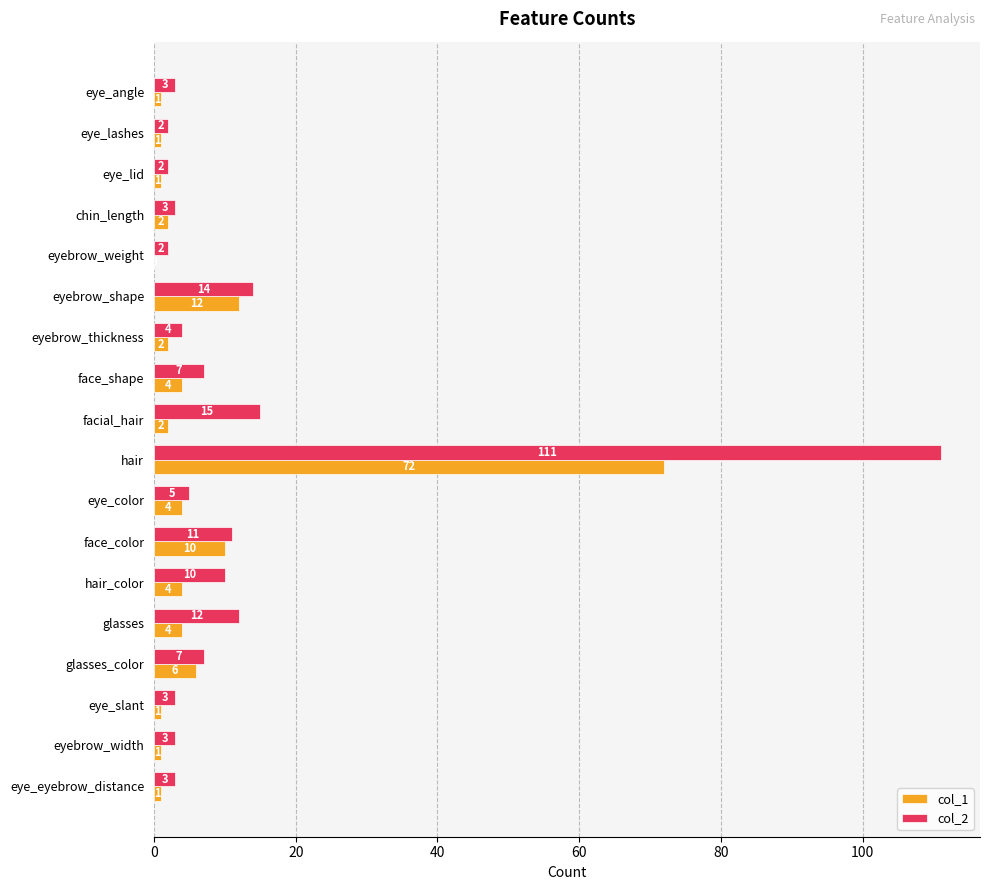

What is the sum of the col_2 values at hair and eye_angle?

114